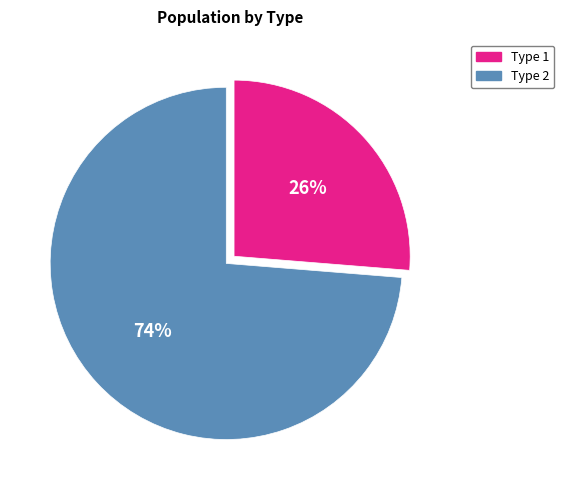

True or false: Type 2 accounts for 74% of the total.

True